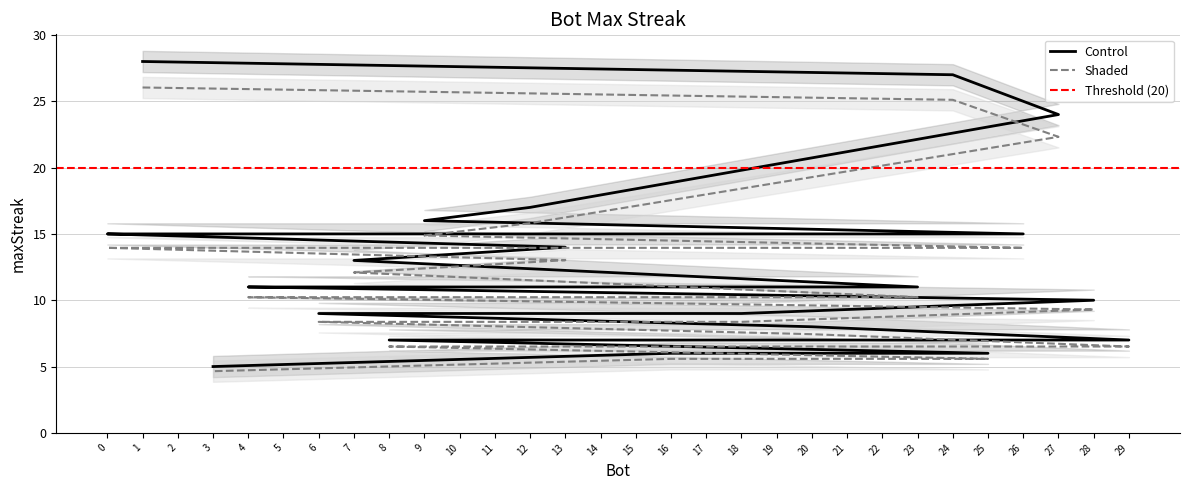

How many categories are shown in the chart?

30